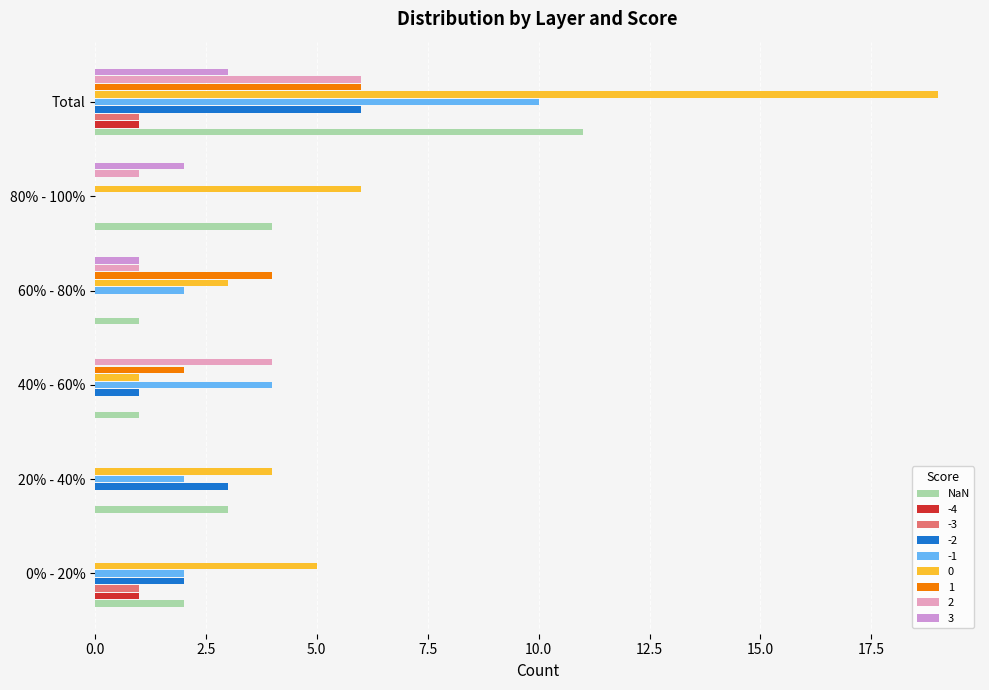

How many distinct data groups are displayed?

9